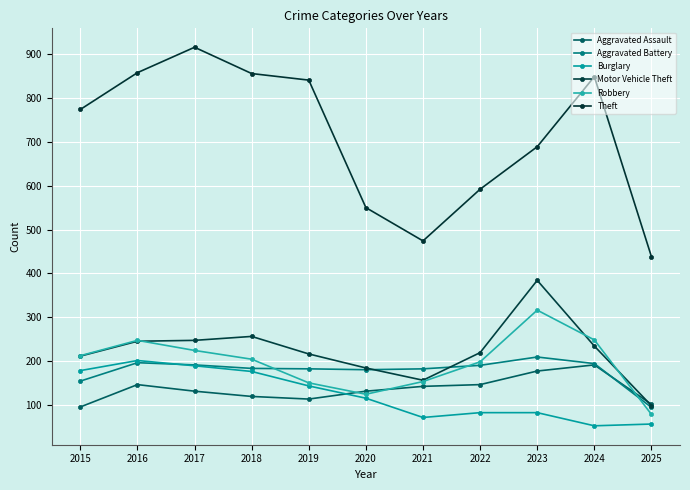

What are all the series names shown in the legend?

Aggravated Assault, Aggravated Battery, Burglary, Motor Vehicle Theft, Robbery, Theft